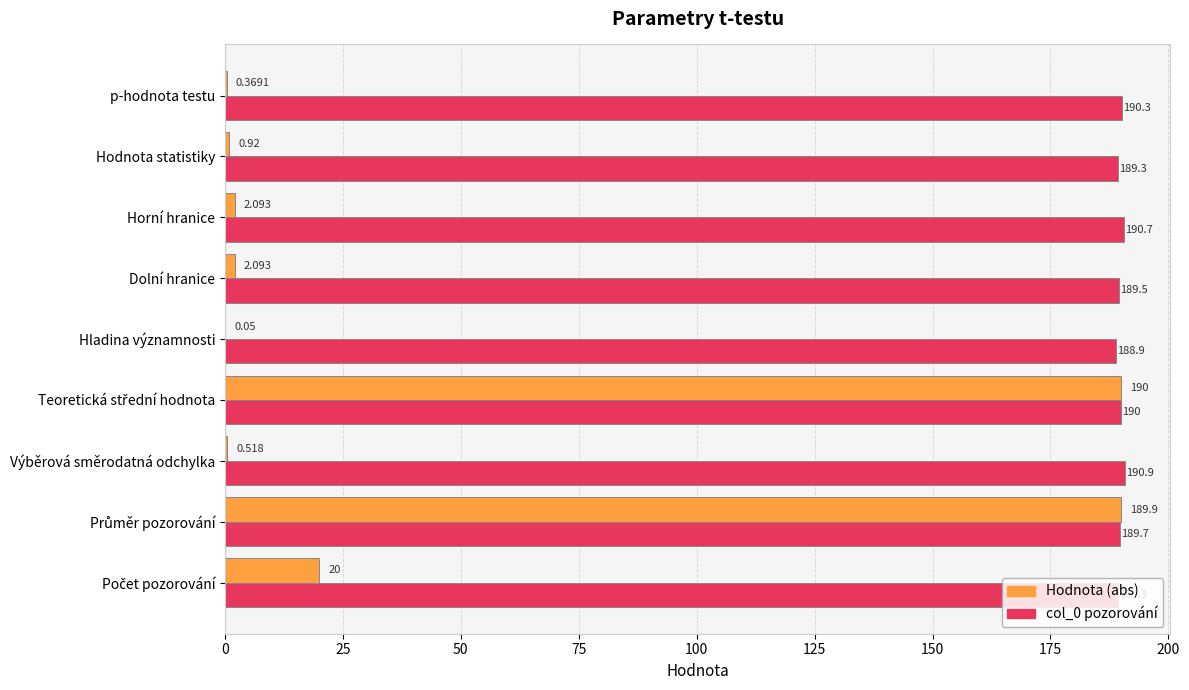

At which category does the chart reach its peak across all series?

Výběrová směrodatná odchylka